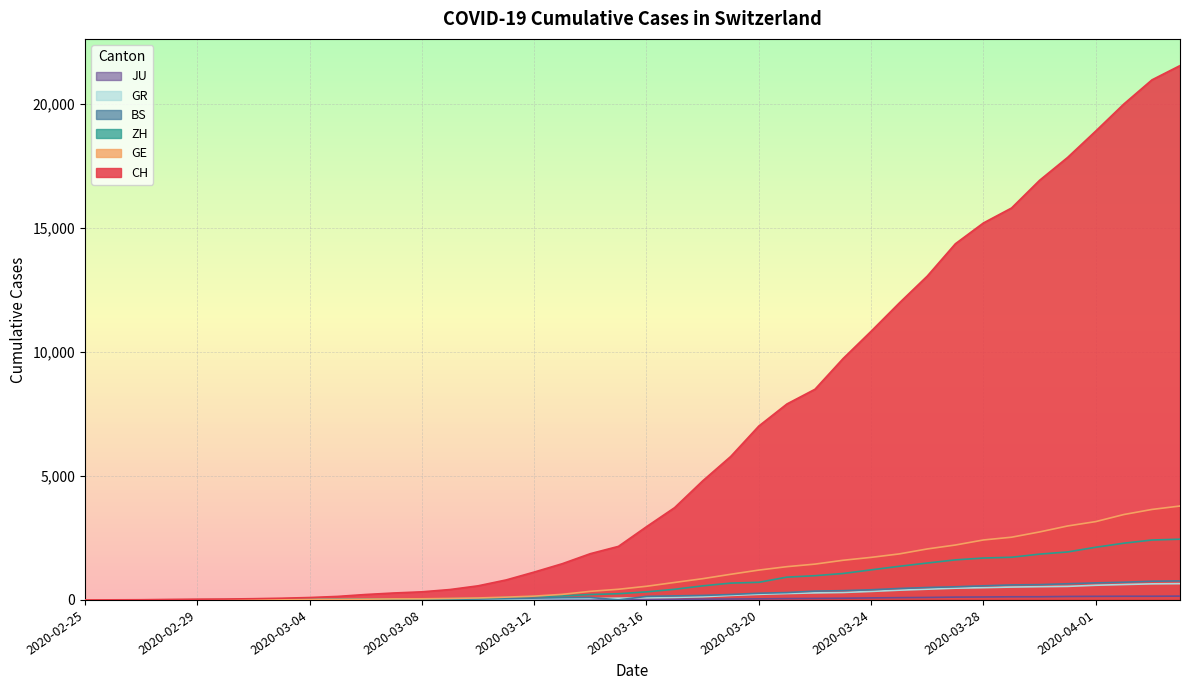

At which label is JU closest to 77?

2020-03-24